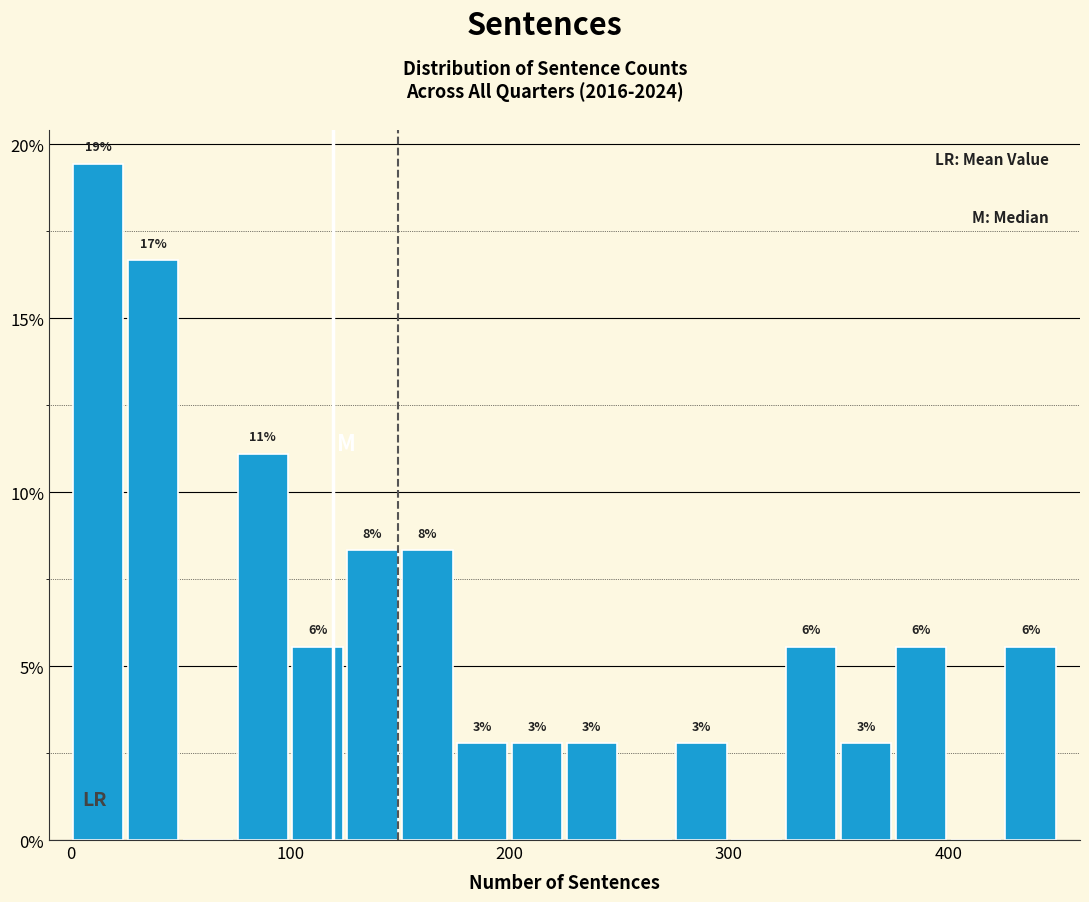

Read against the x-axis, roughly where is the centre of the tallest bar?

10